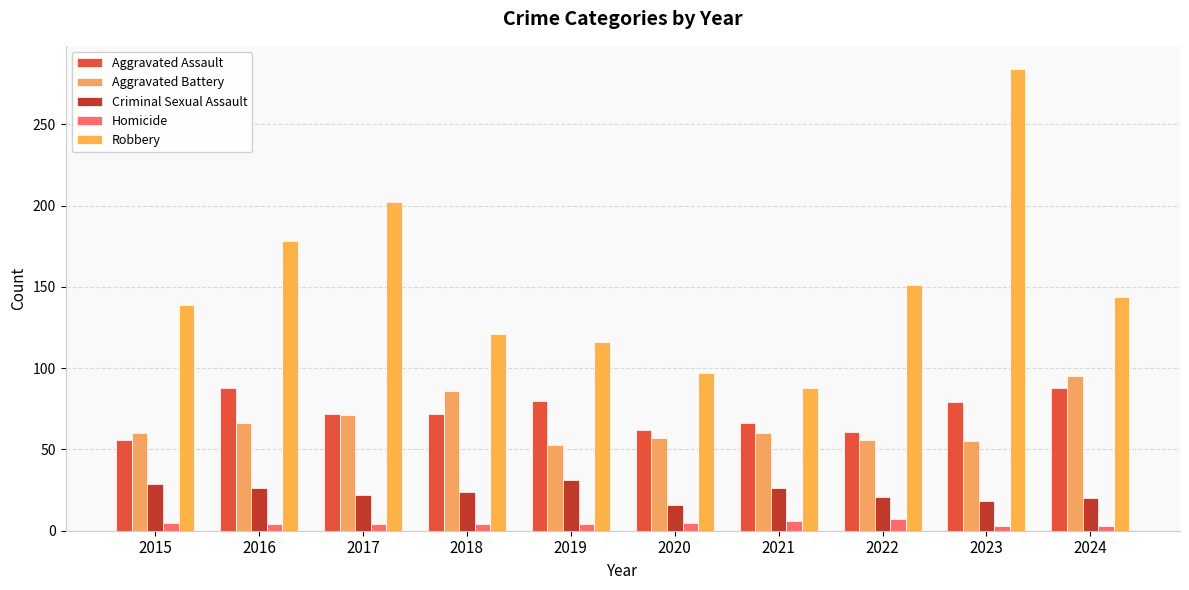

What is the average value of the Criminal Sexual Assault series?

23